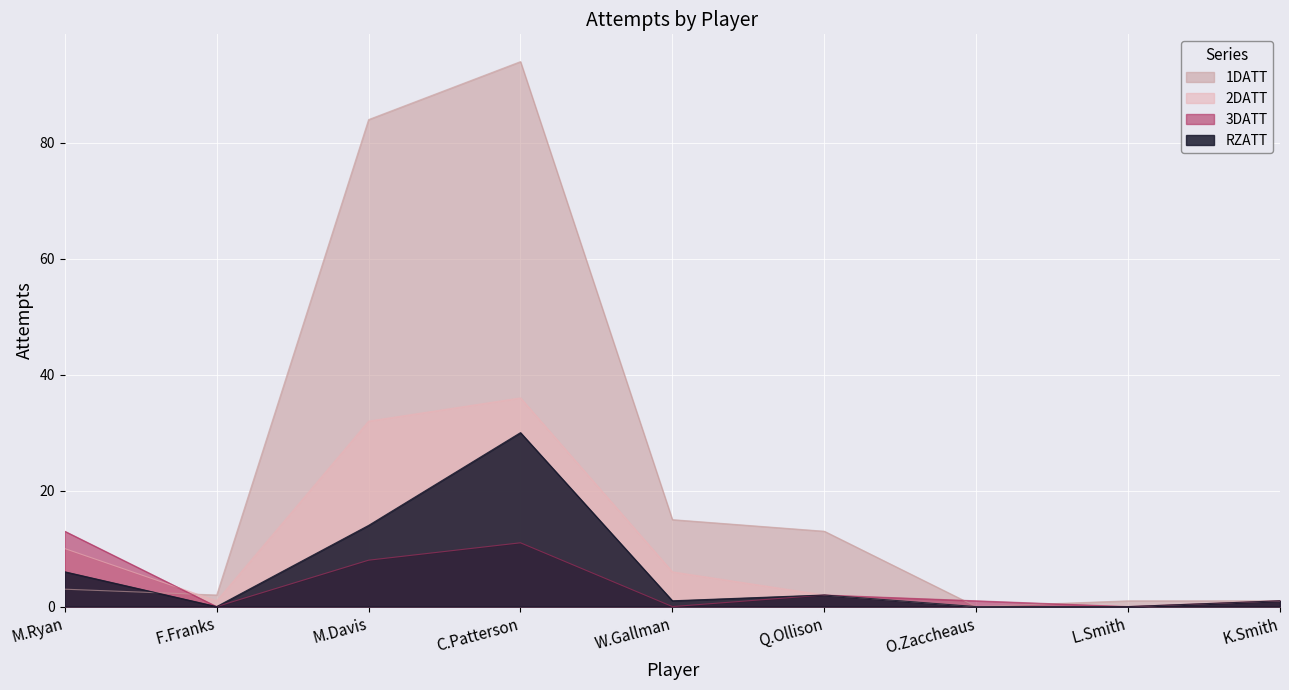

What is the maximum value shown in the chart?

94